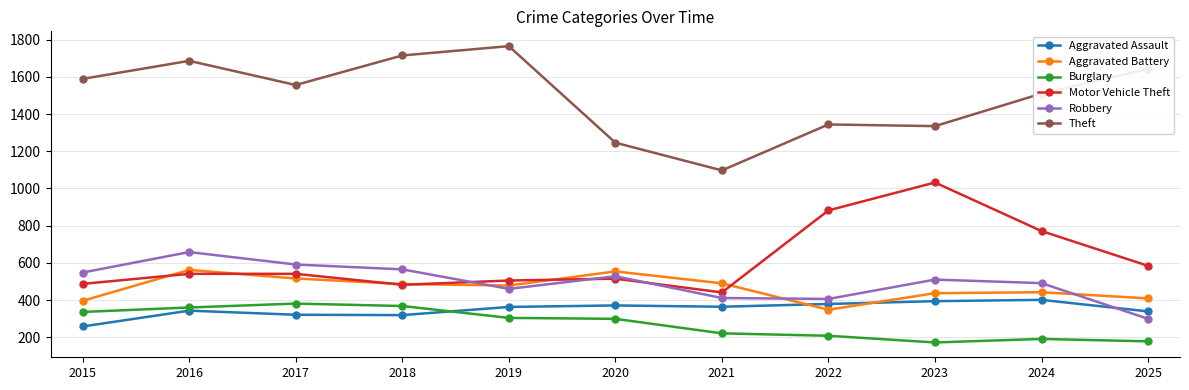

How many interior local valleys does the Robbery series have?

2